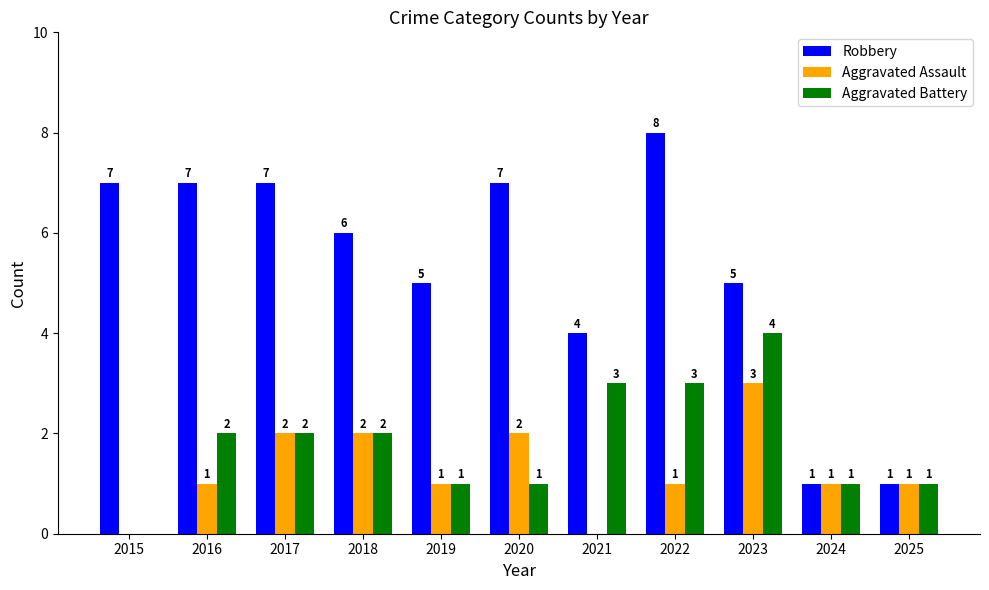

How many series are shown in this chart?

3